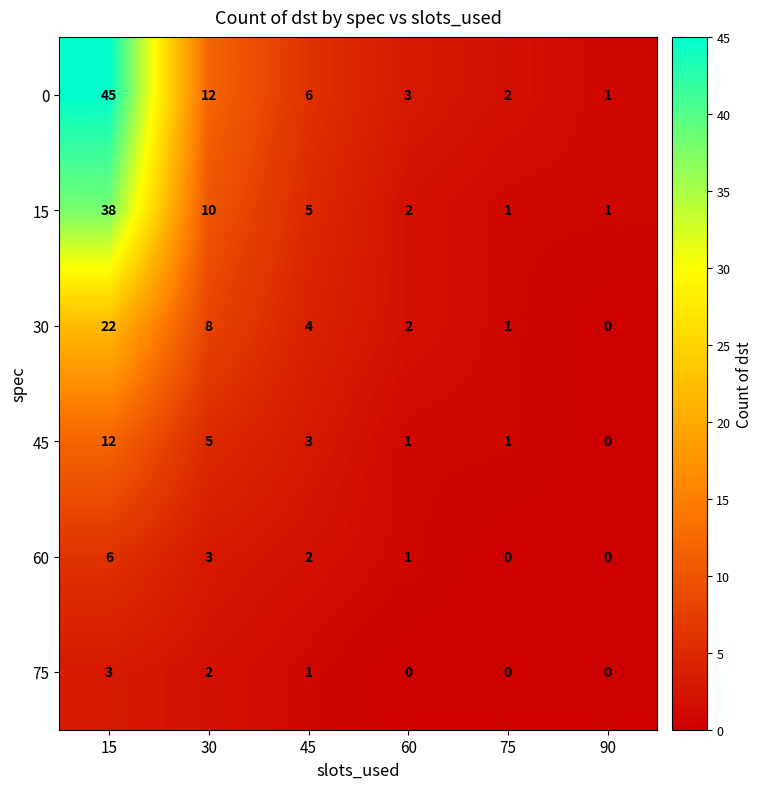

How many 75 values are between 0 and 2?

5